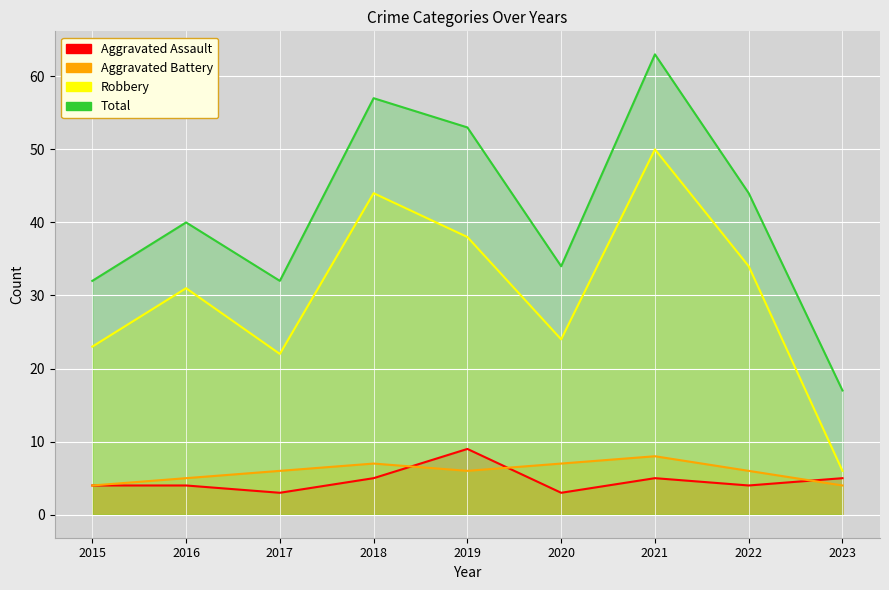

Is the value of Total at 2021 greater than the value of Aggravated Assault at 2020?

Yes